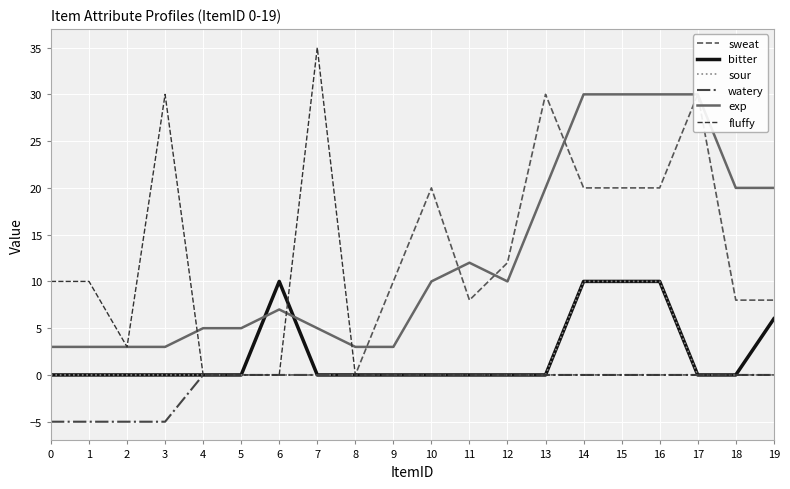

What is the difference between the second highest and minimum values in the sour series?

10